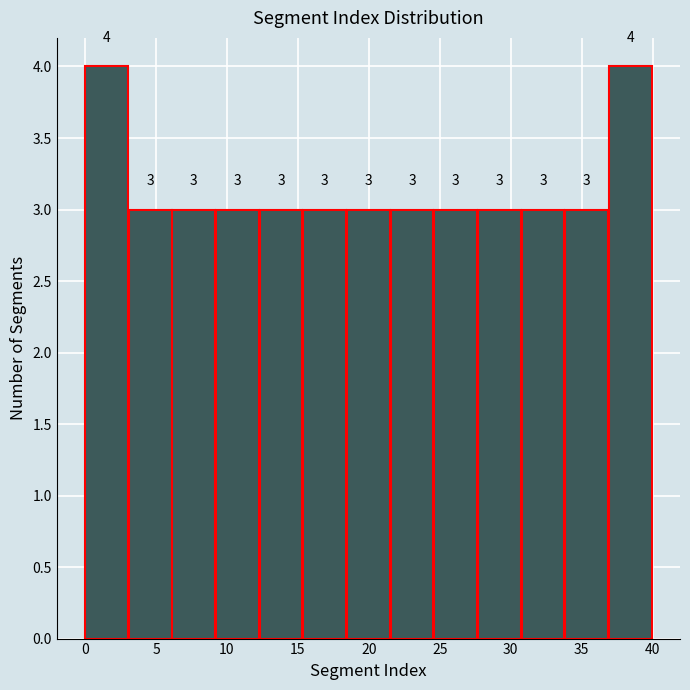

What is the height of the bar covering 27.5 to 31.0 on the x-axis? The bar edges are not printed on the chart, so give them approximately, as read against the axis.

3